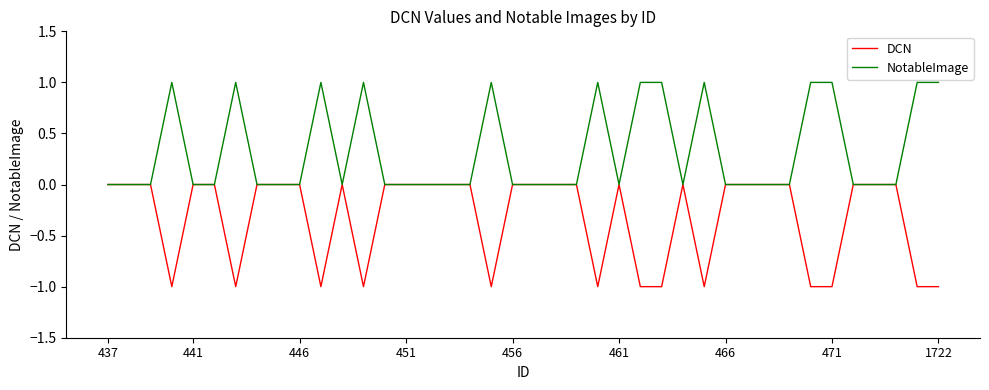

Which series has the largest total across all categories?

NotableImage